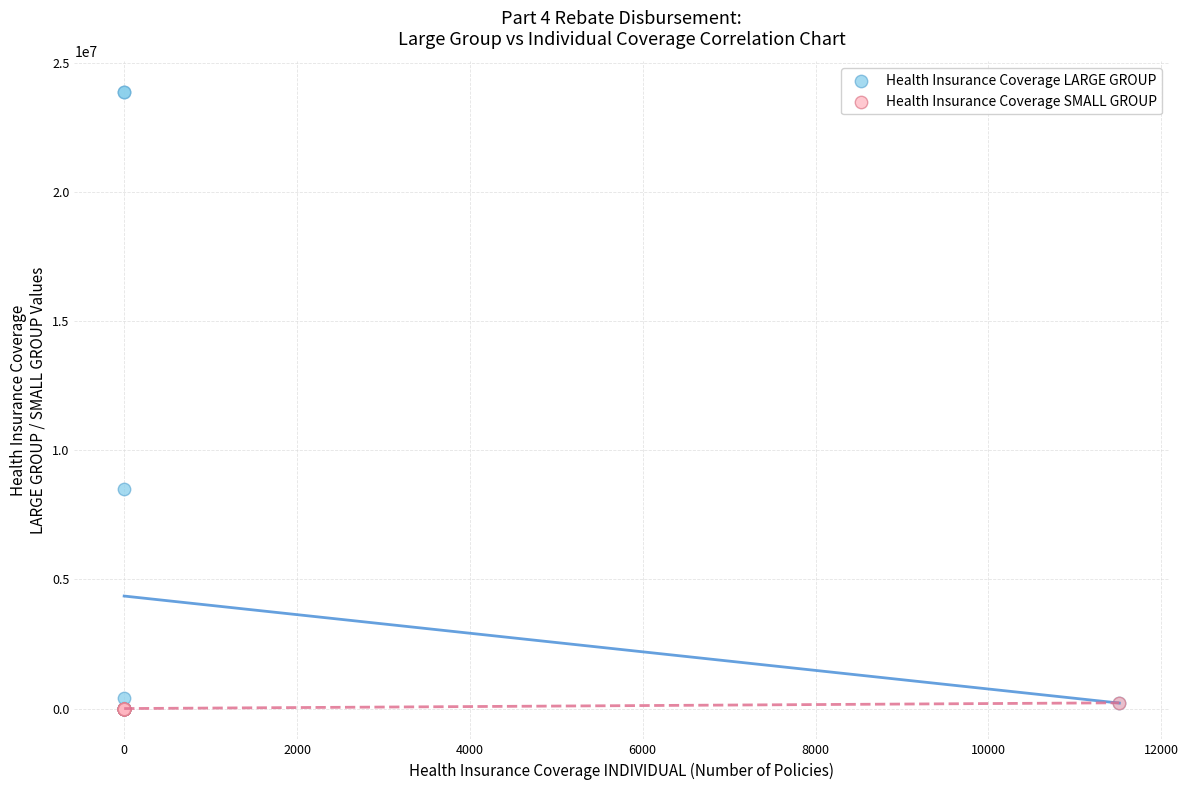

In the Health Insurance Coverage LARGE GROUP series, what Y value is closest to 11931157?

8492599.0